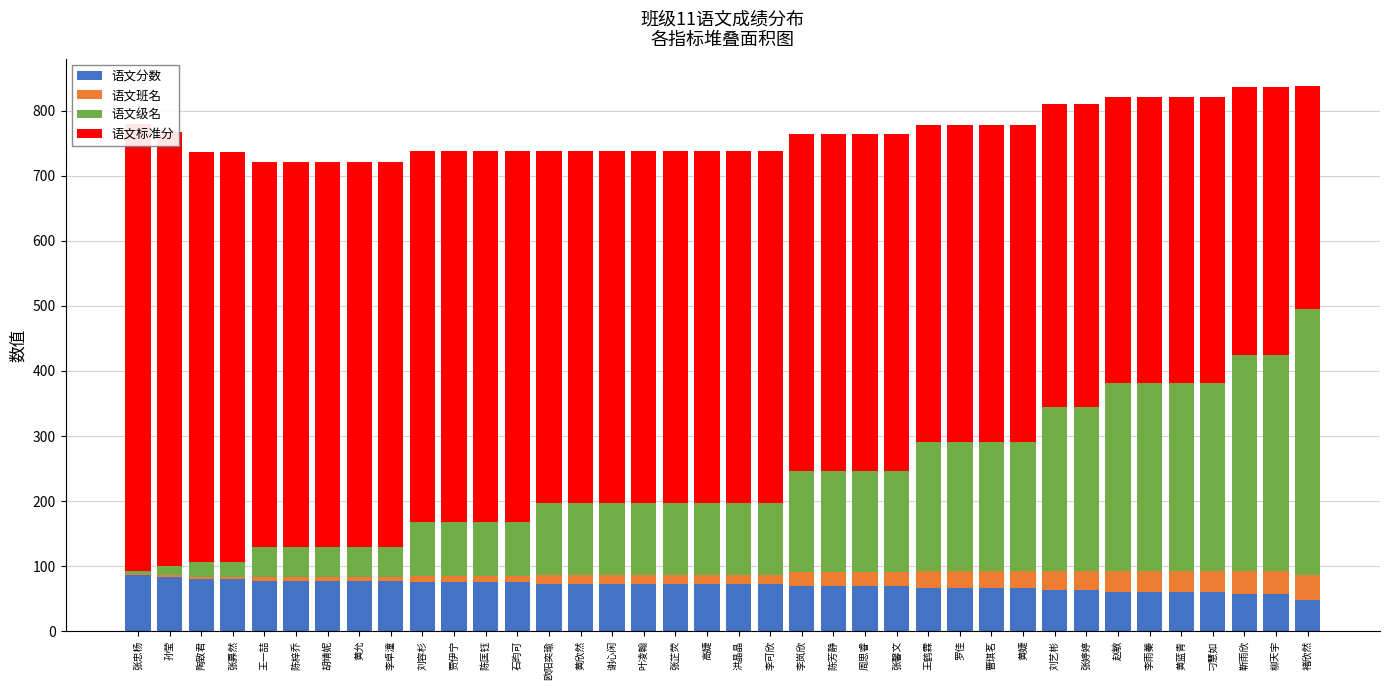

What is the average value of the 语文班名 series?

18